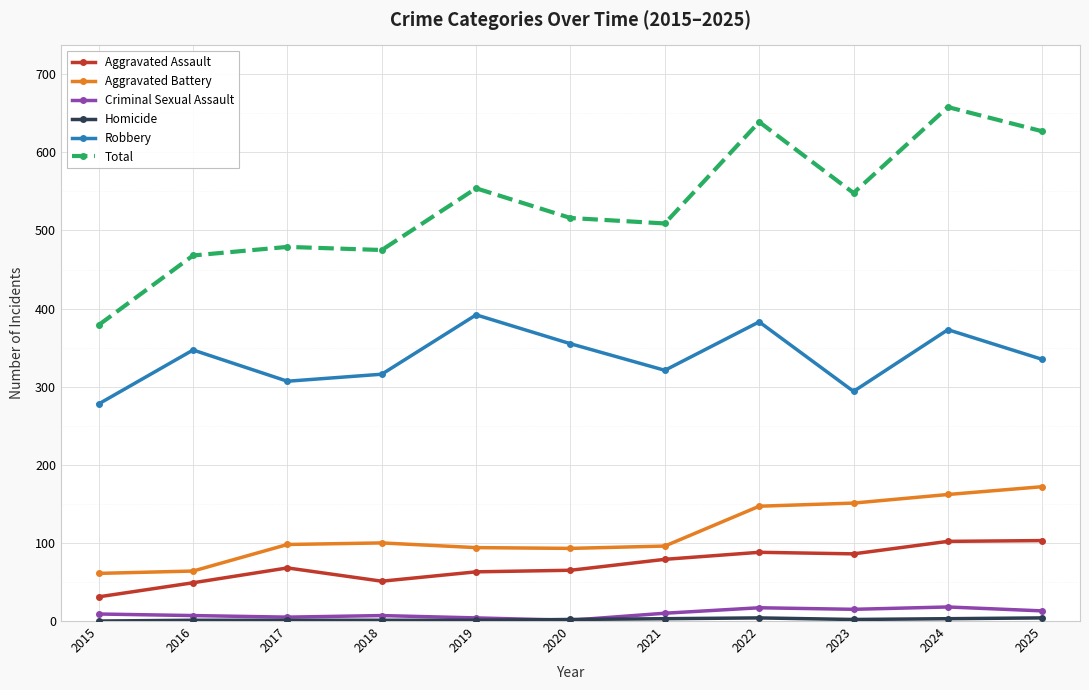

What is the difference between the highest and lowest values at 2018?

474